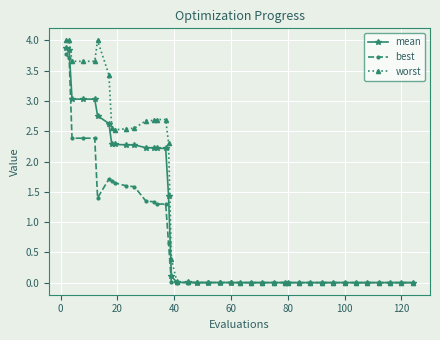

At how many categories does at least one series exceed 2?

16